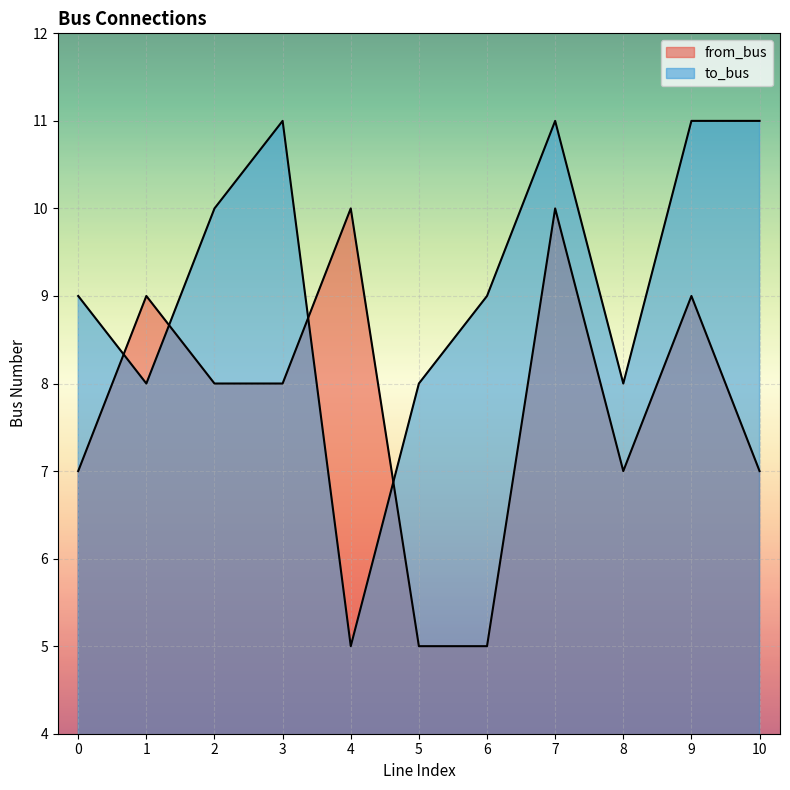

At which category is the sum across all series the highest?

7